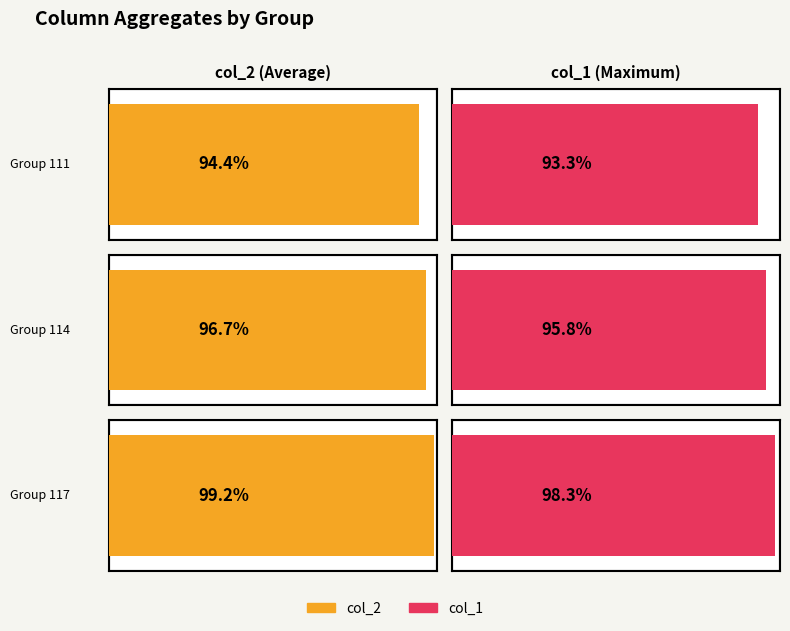

What is the difference between the highest and lowest values at 114?

1